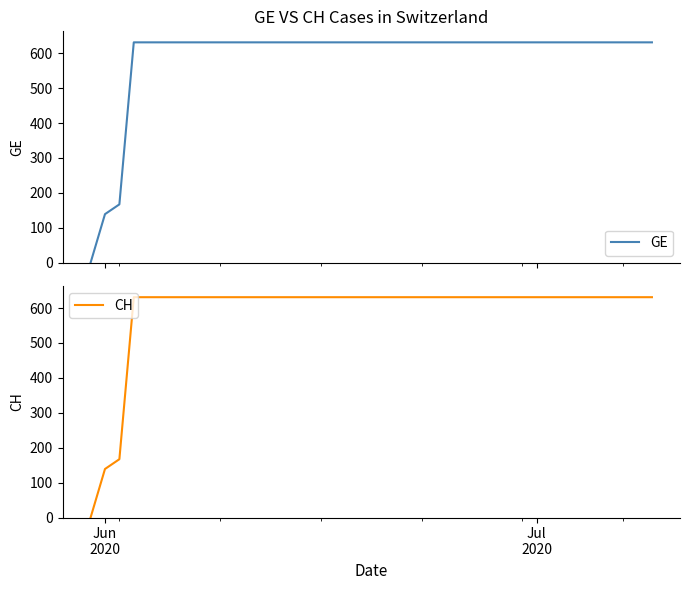

How many lines are shown in the chart?

2